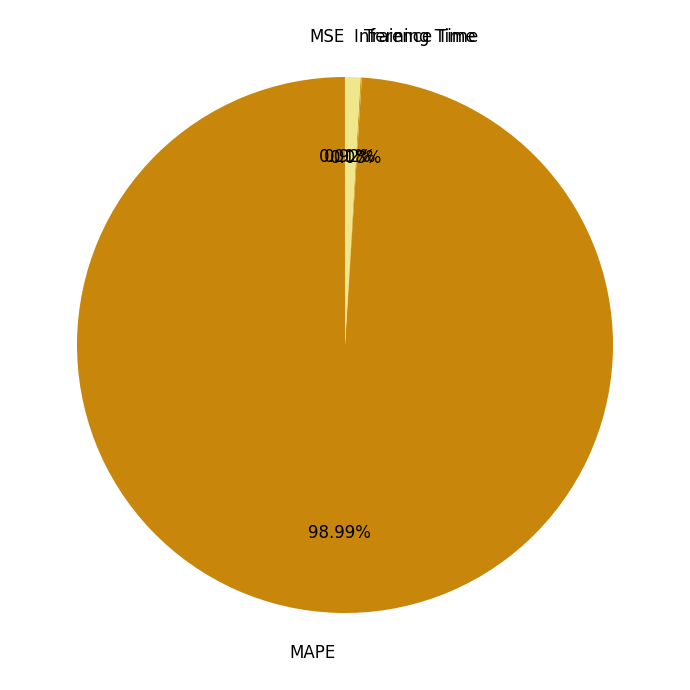

Which category has the biggest portion of the pie?

MAPE